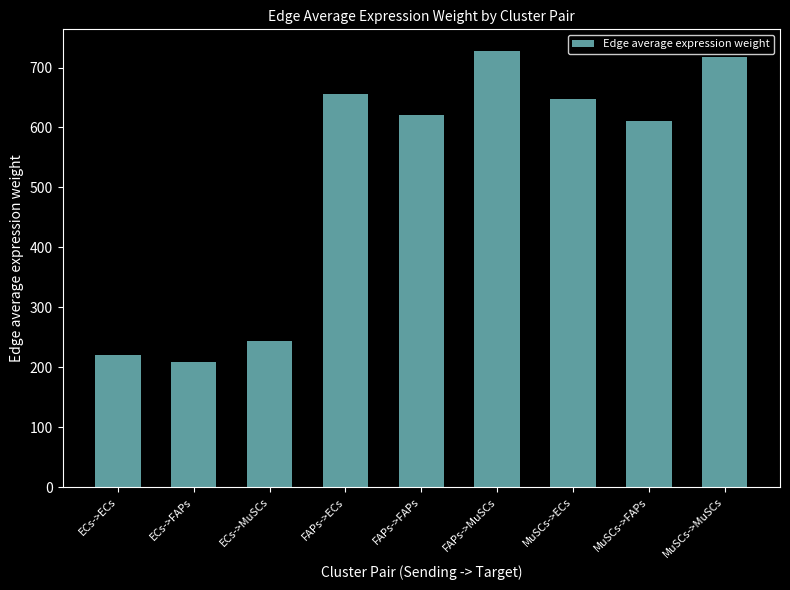

What is the maximum value shown in the chart?

727.3